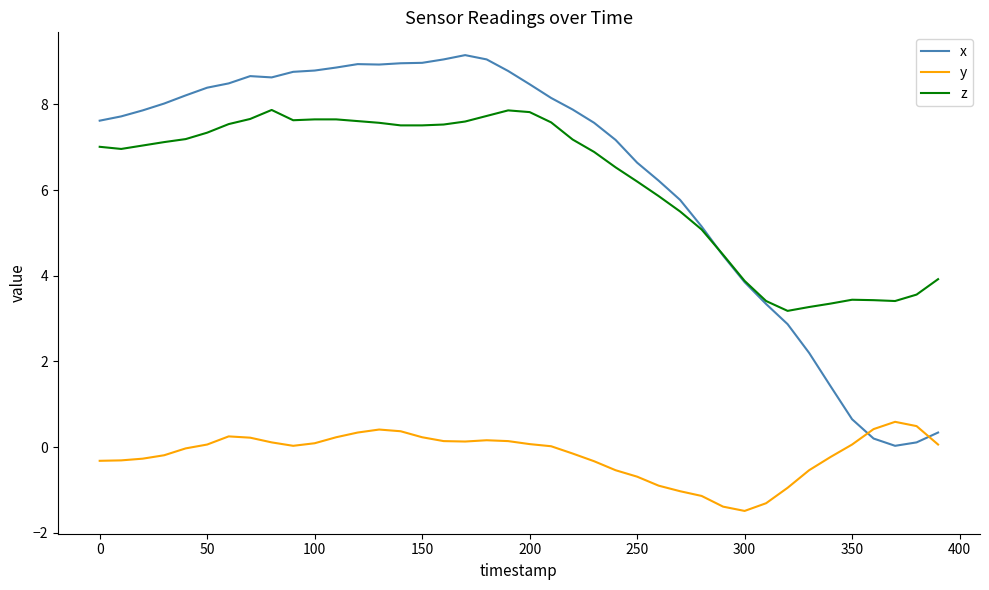

How many lines are shown in the chart?

3